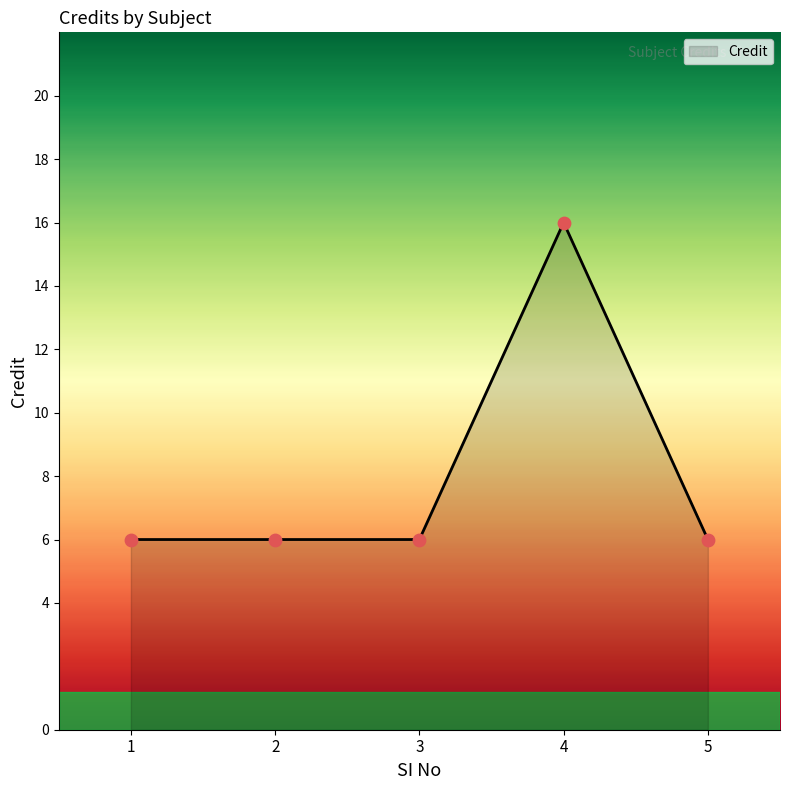

What is the ratio of the value at 1 to the value at 3?

1.0